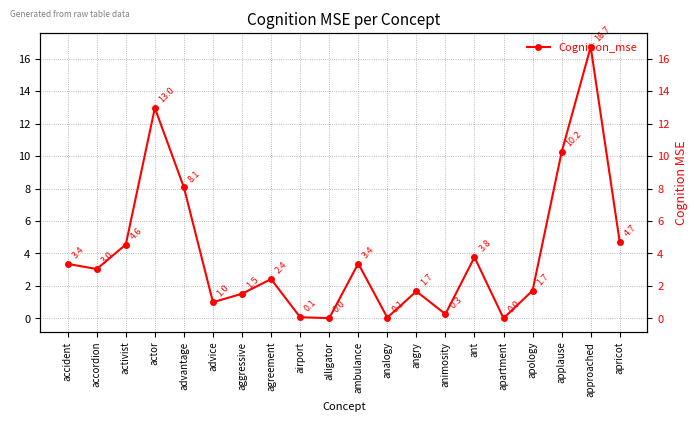

Which has a higher value, aggressive or ant?

ant